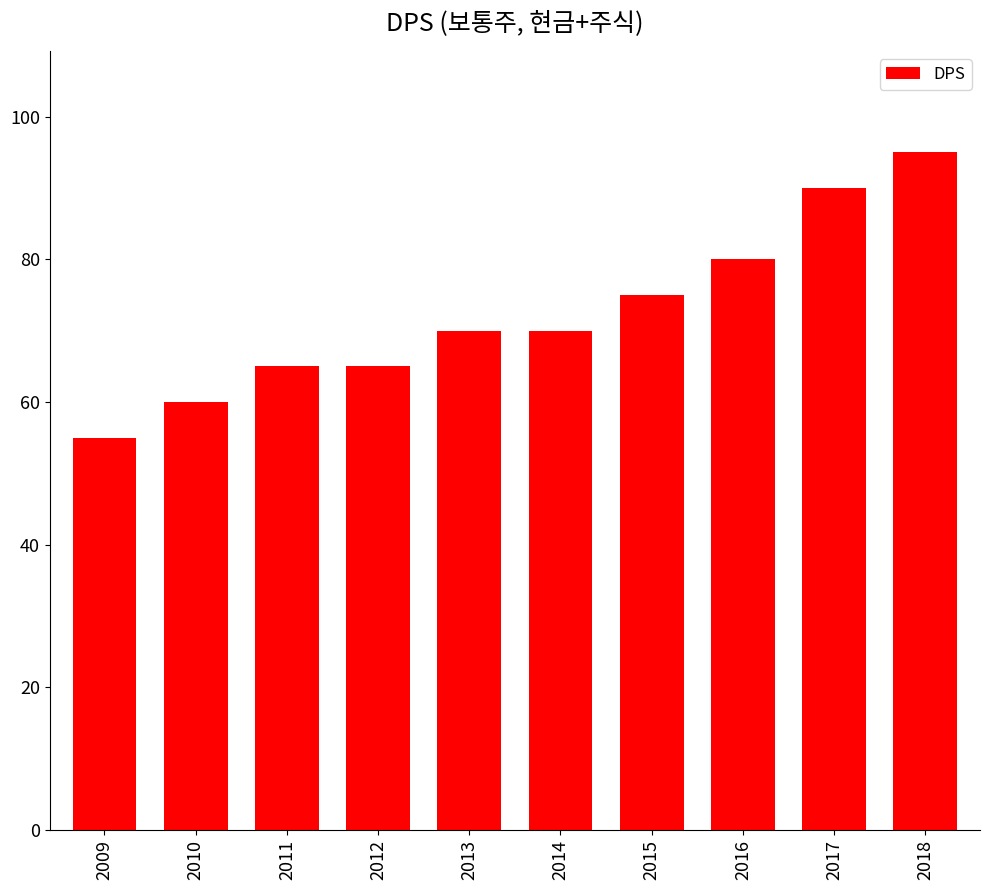

Between 2014 and 2018, which is larger?

2018